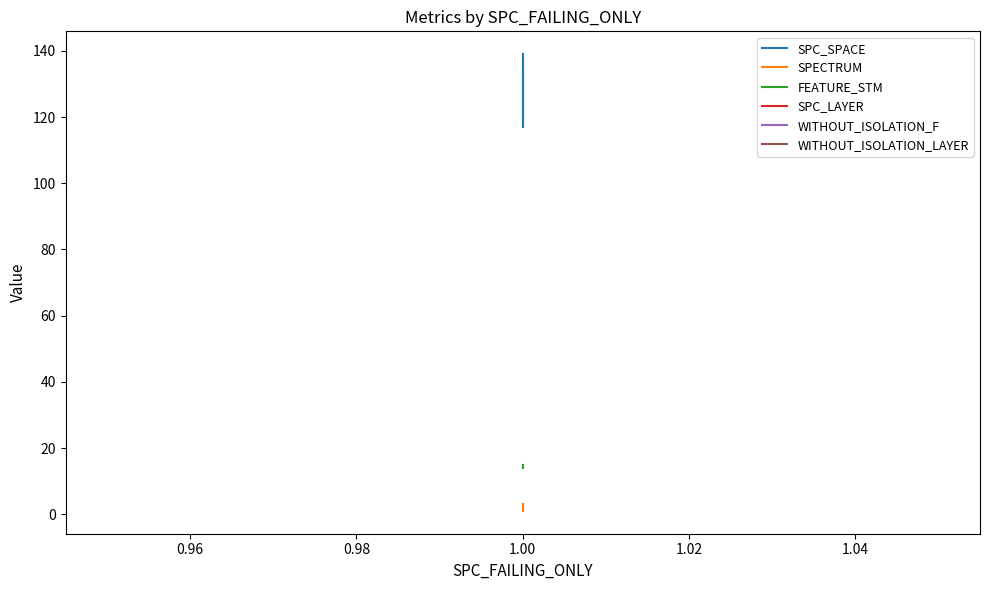

What is the minimum value for SPC_LAYER?

1